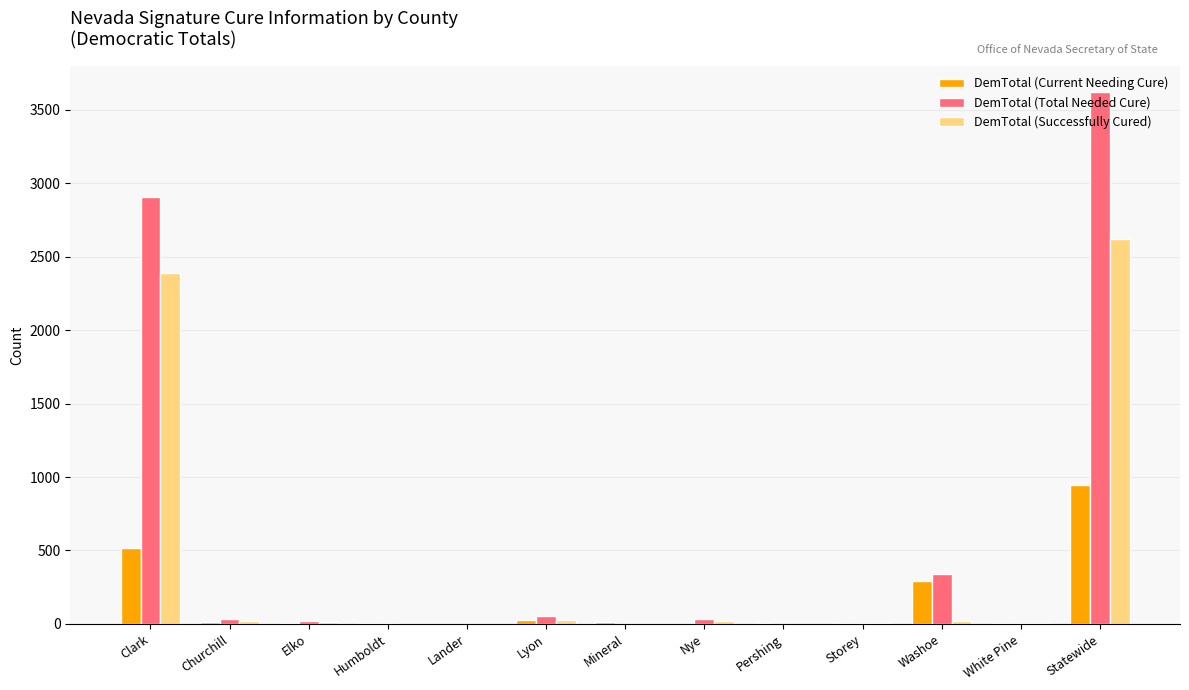

At which label is DemTotal (Total Needed Cure) closest to 1810?

Clark